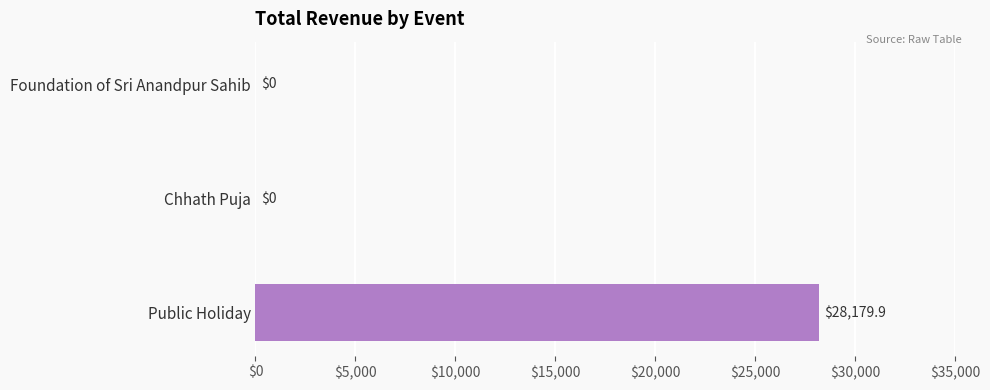

True or false: the data shows 28179.9 at Public Holiday.

True